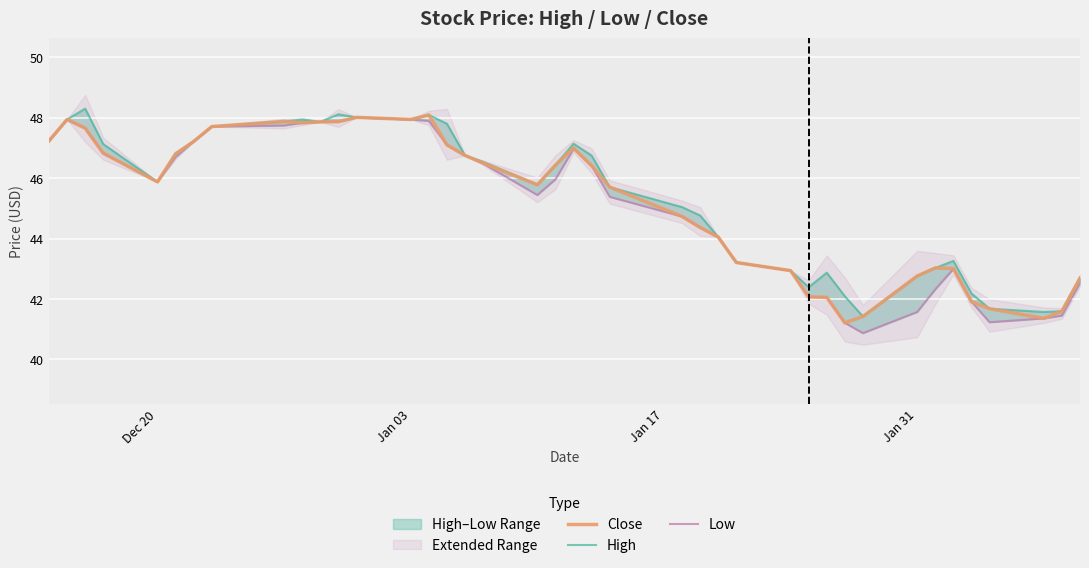

The Close series shows 47.9 at Jan 03. True or false?

True